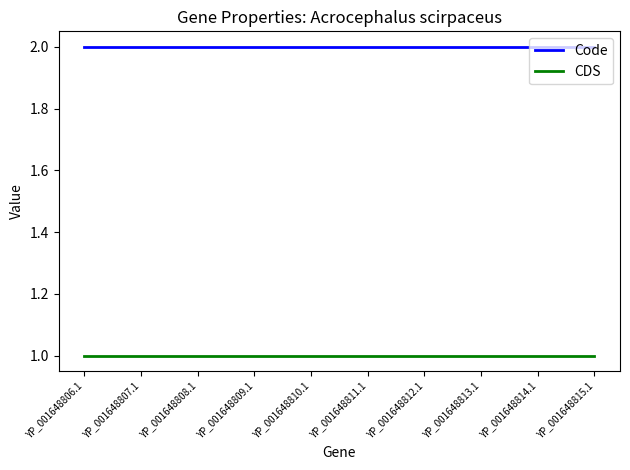

What position from the left is YP_001648806.1?

1